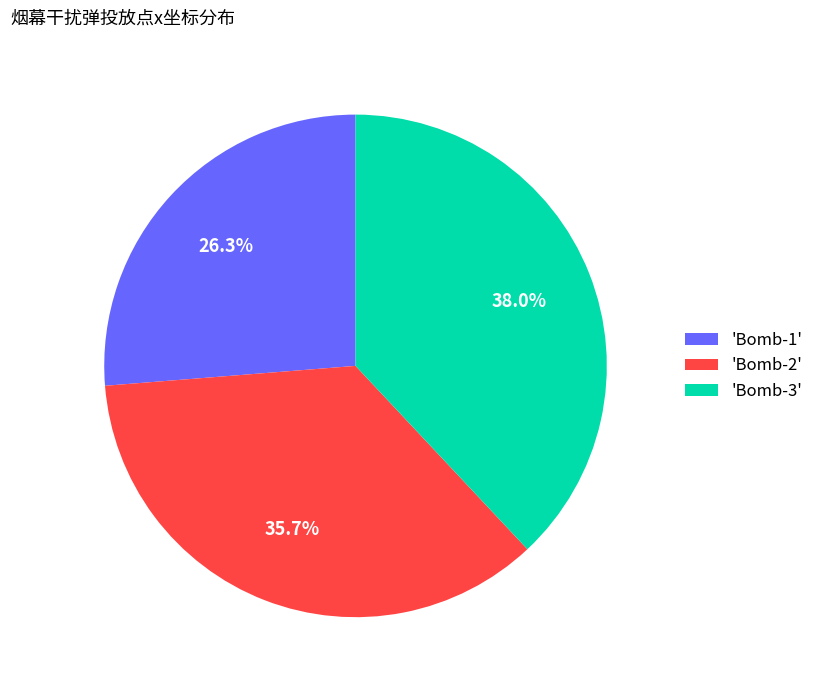

Does any single category account for the majority?

No